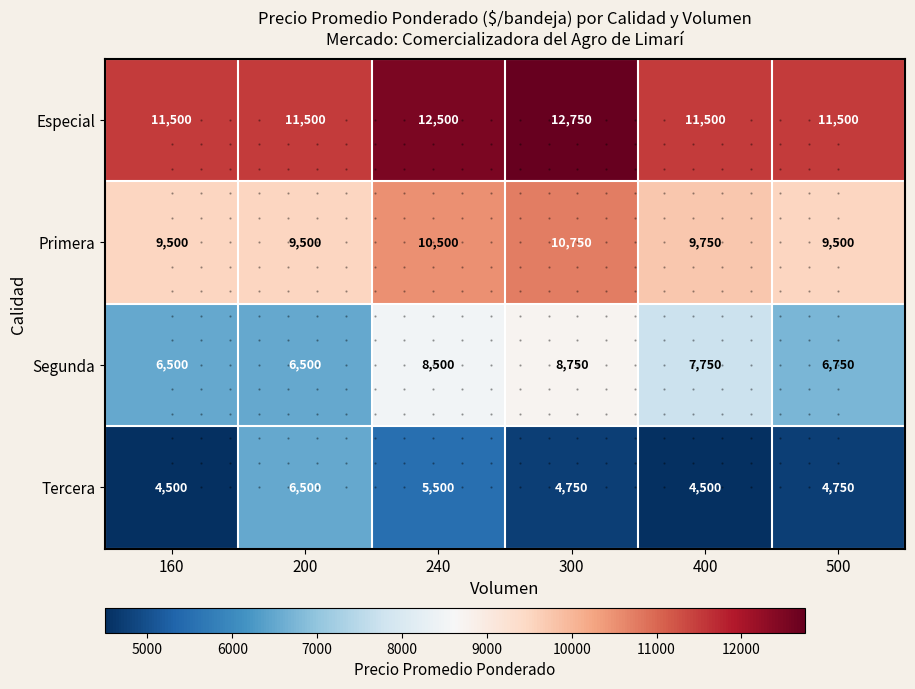

What is the approximate value of Primera at 500, to the nearest 50?

9500